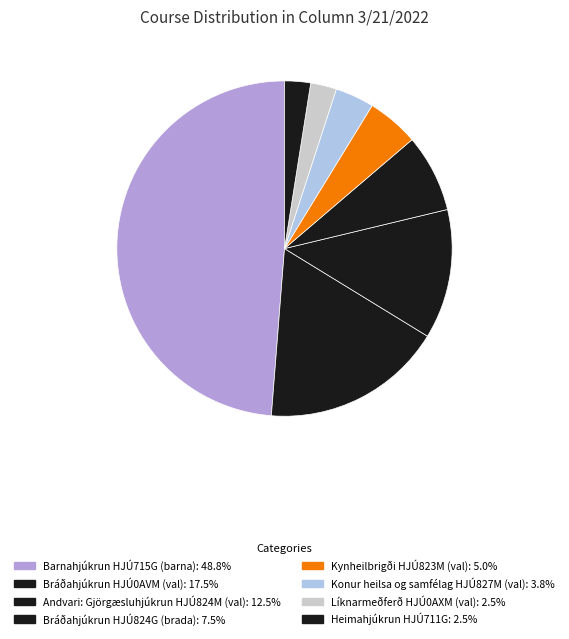

To the nearest percent, what portion does Konur heilsa og samfélag HJÚ827M (val) represent?

4%